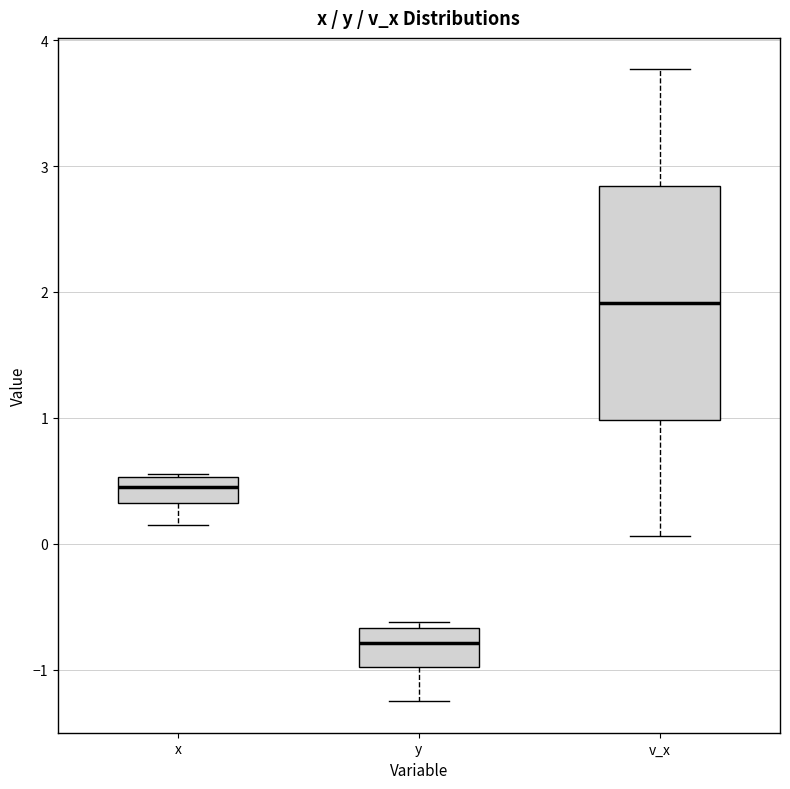

Reading left to right, transcribe this box plot: for each box, give where its median line is, the range the box spans, and where its two whiskers end, as read against the y-axis. The values are not printed on the chart, so give them approximately, as read against the axis.

x: median 0.5 (inside the box), box 0.3 to 0.5, whiskers 0.1 to 0.6
y: median -0.8, box -1.0 to -0.7, whiskers -1.3 to -0.6
v_x: median 1.9, box 1.0 to 2.8, whiskers 0.1 to 3.8